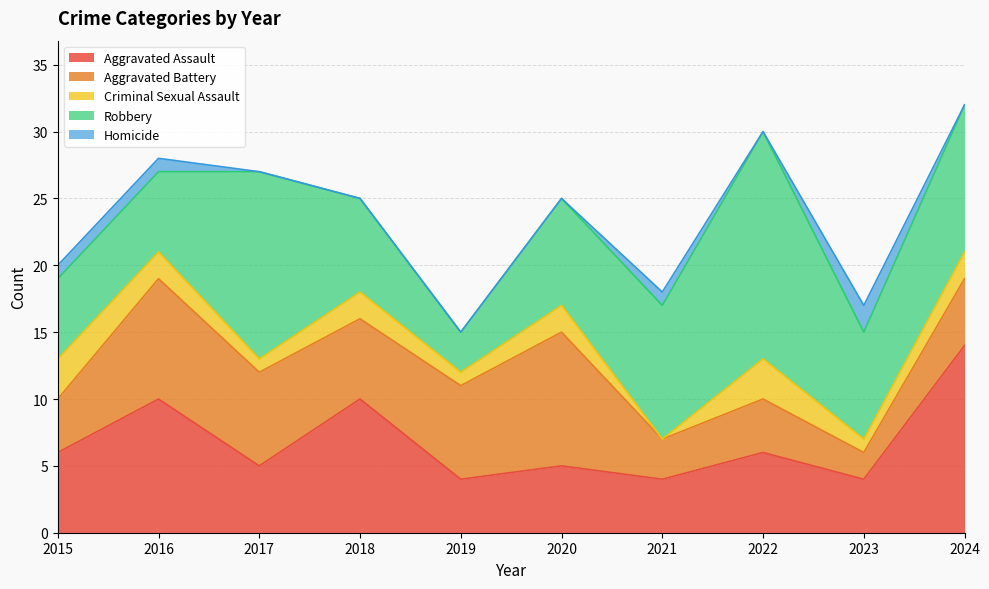

Where is Aggravated Battery nearest to the value 6?

2018